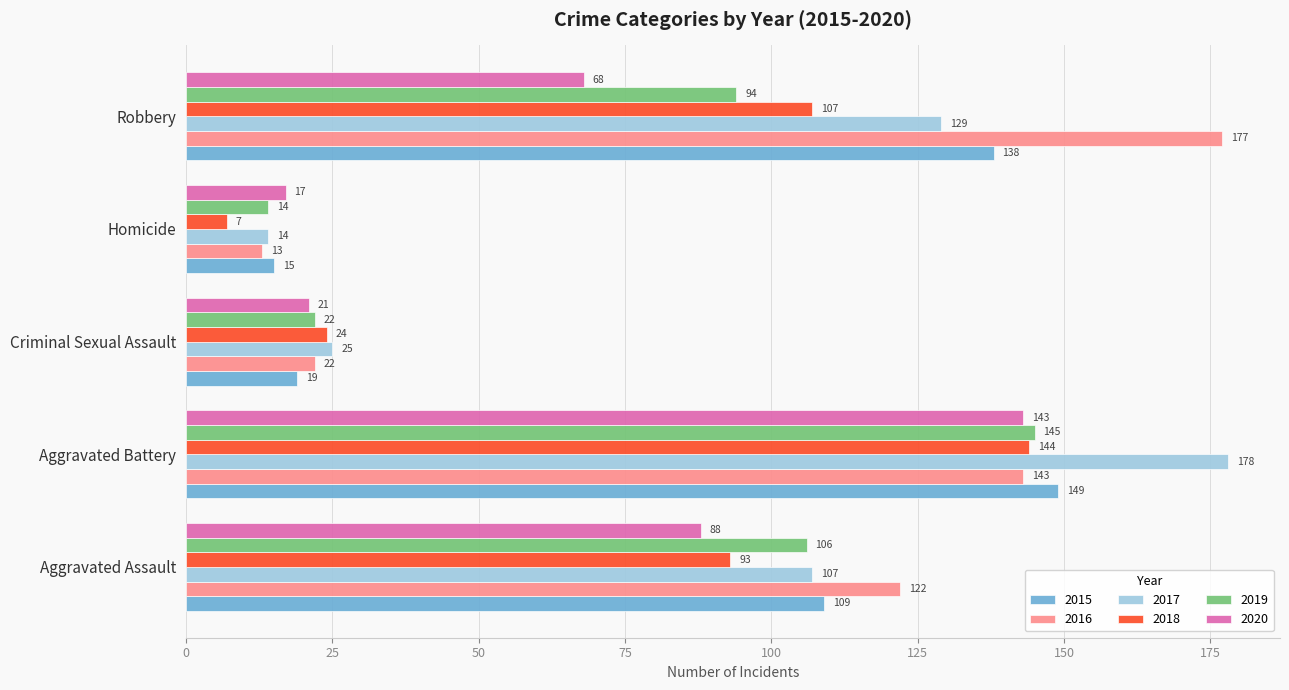

True or false: 2017 has a value of 129 at Robbery.

True